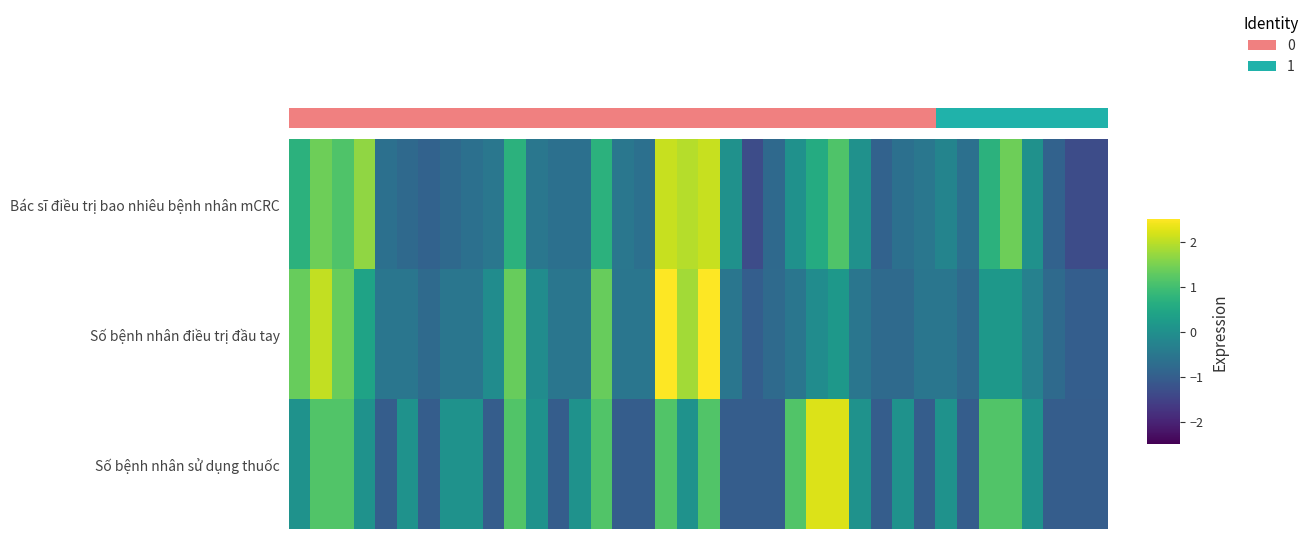

At how many categories does at least one series exceed 2?

5